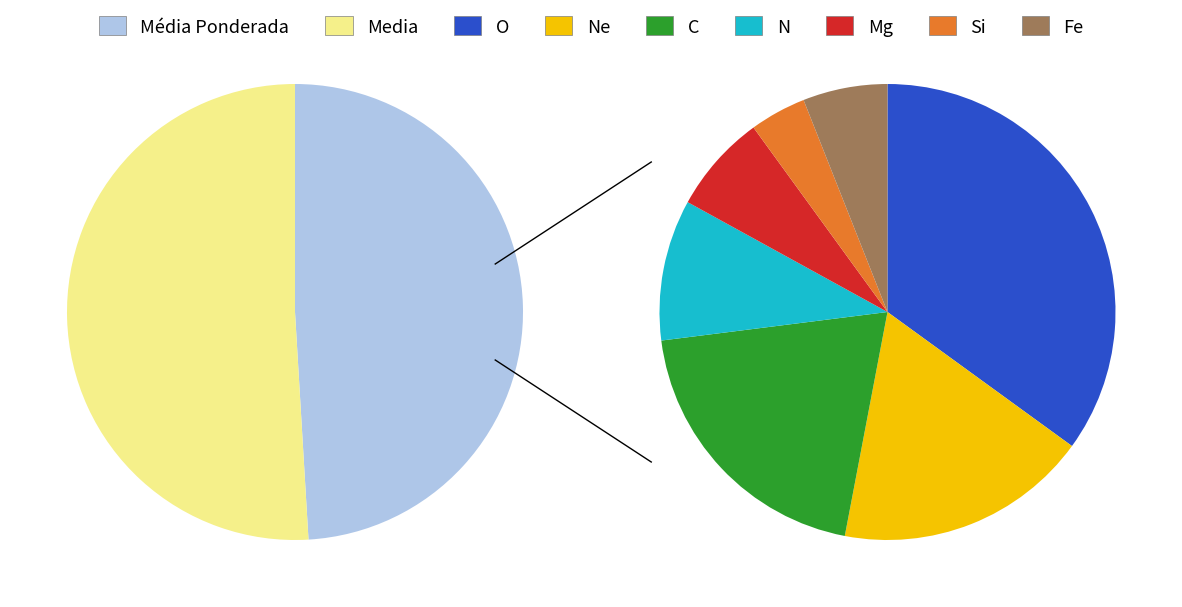

The Media slice represents 51% of the pie. True or false?

True